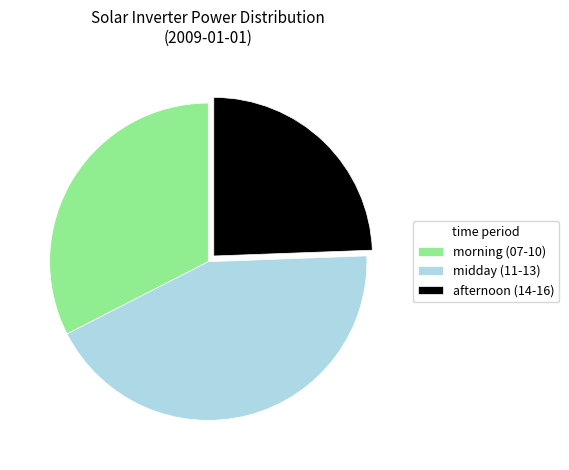

Does afternoon (14-16) account for over 50% of the chart?

No